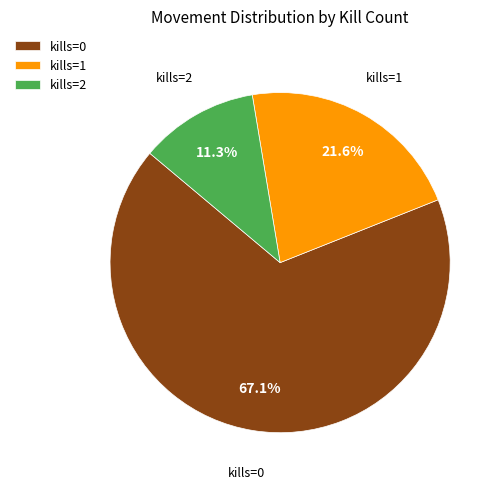

What is the total percentage of kills=0 and kills=1?

88.7%